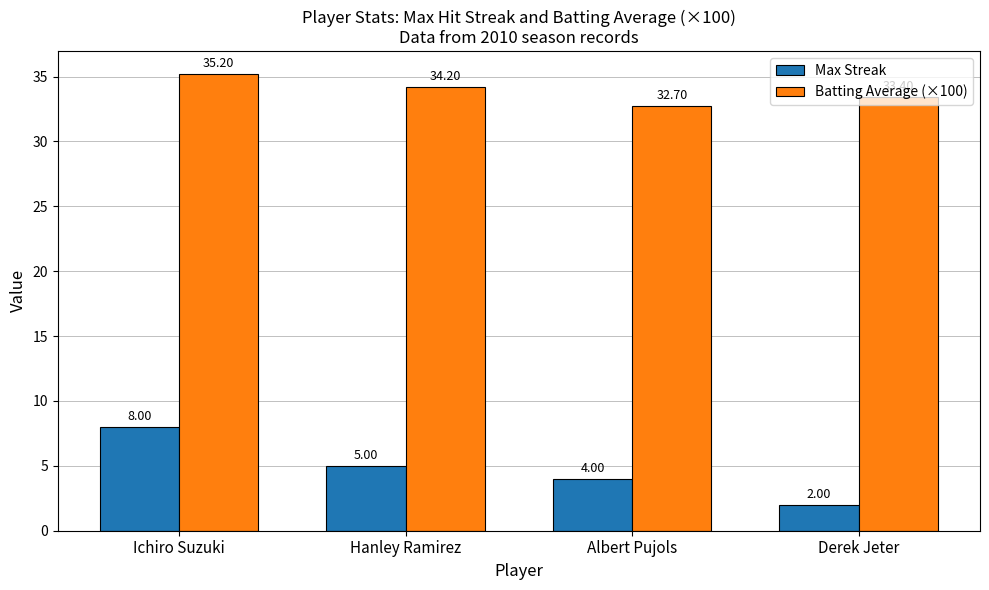

At how many categories does at least one series exceed 7?

4